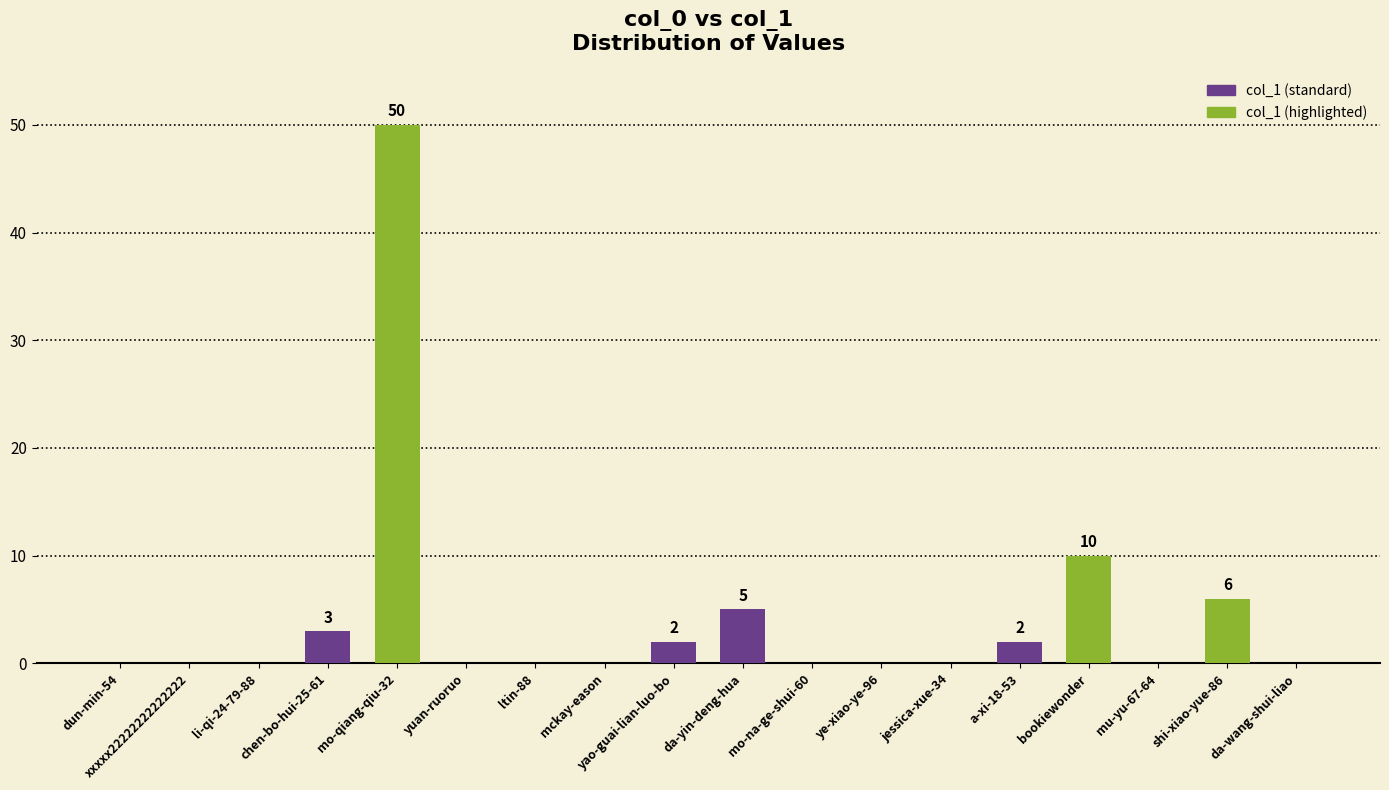

Between a-xi-18-53 and mo-na-ge-shui-60, which is larger?

a-xi-18-53